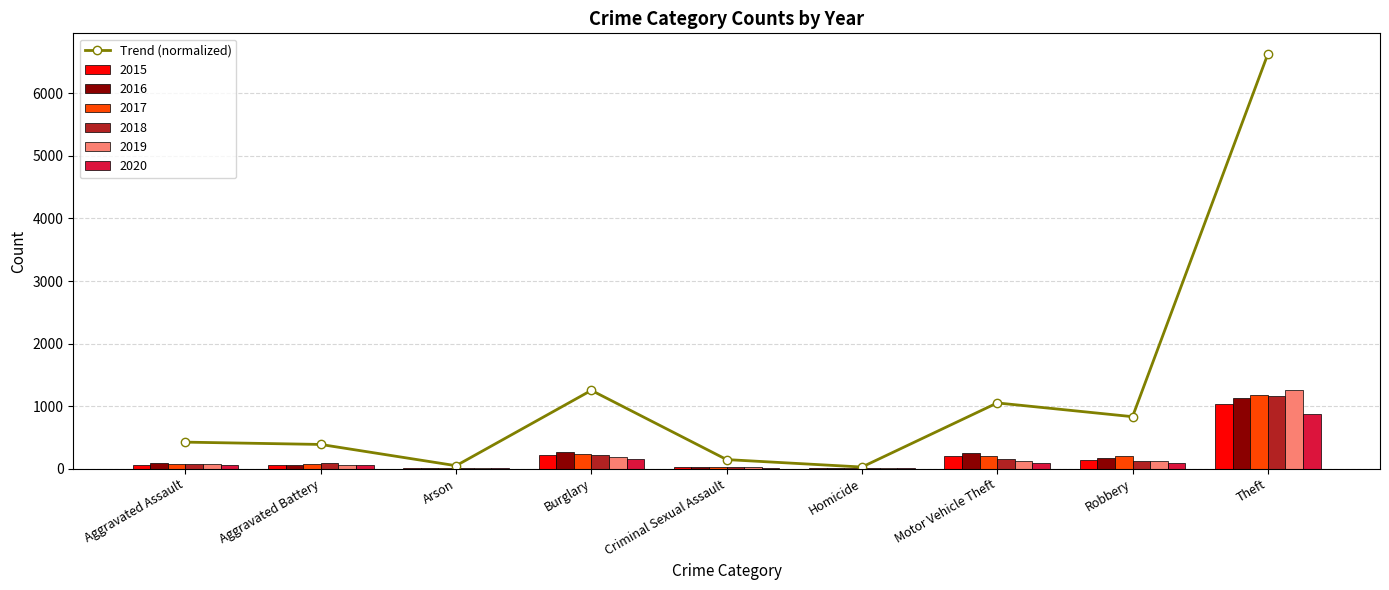

What is the average value?

1199.1